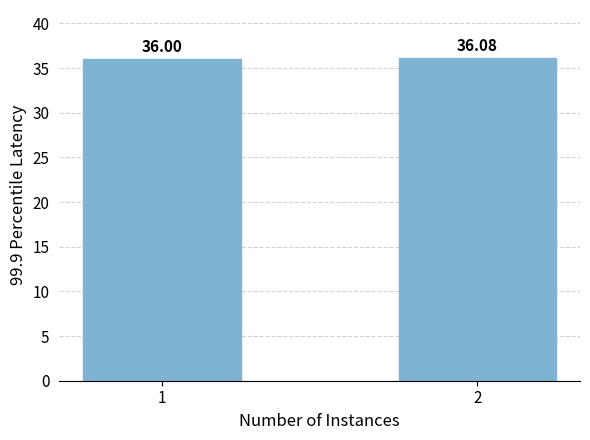

Reading left to right, what are all the values shown in this chart?

1=36.0	2=36.1